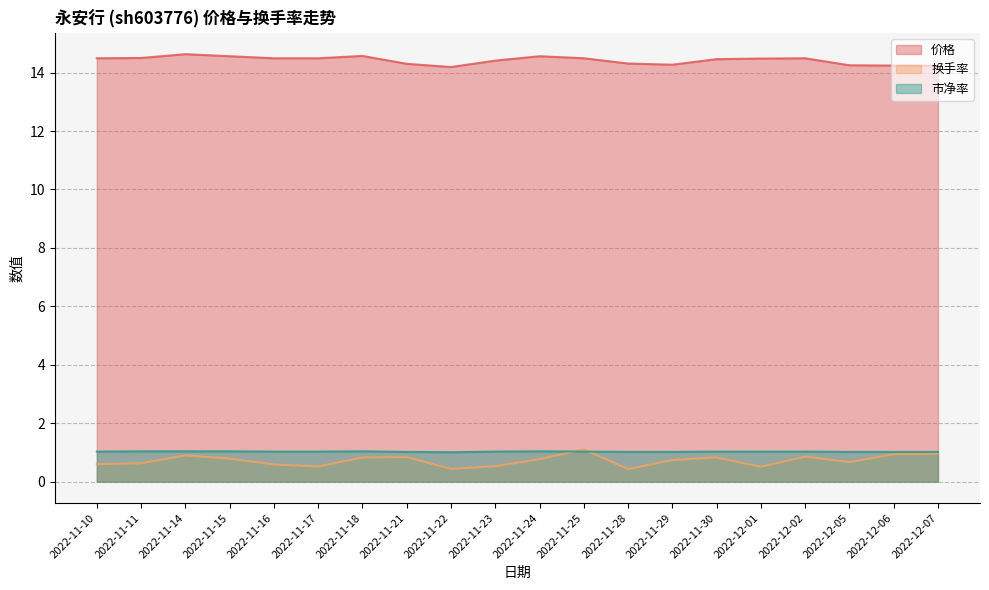

True or false: 价格 and 市净率 intersect in this chart.

False